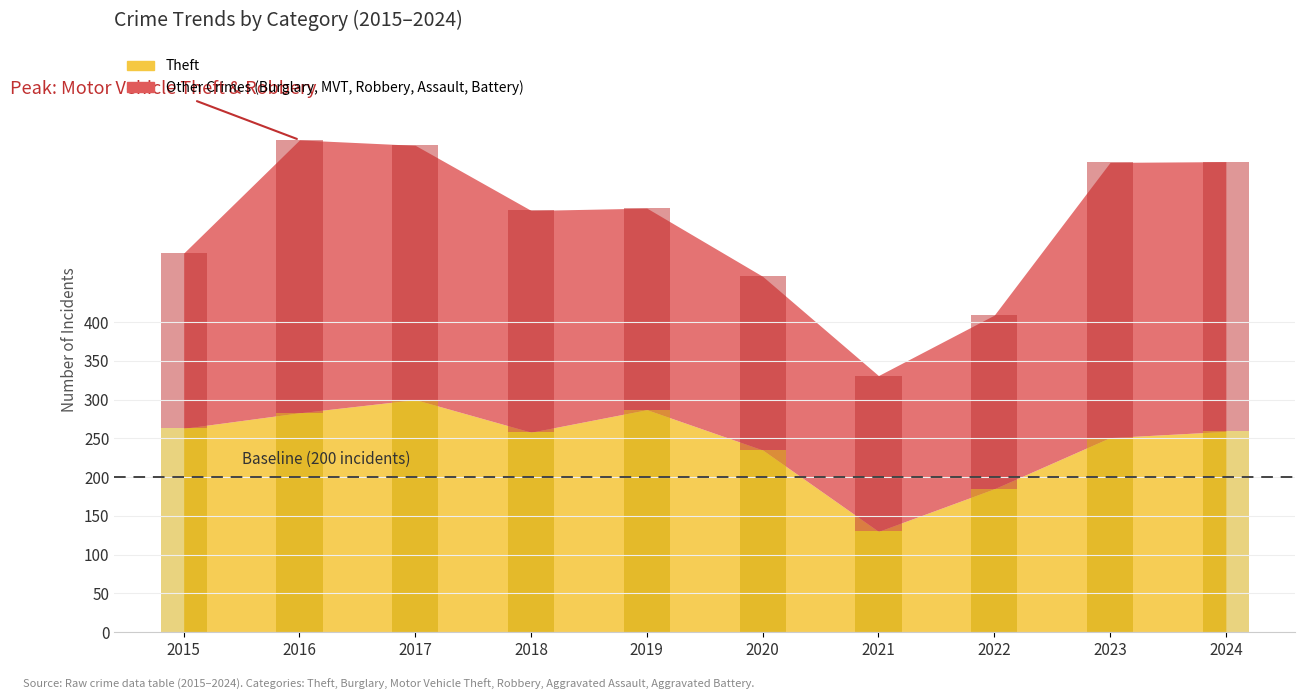

The Aggravated Assault series shows 37 at 2022. True or false?

True